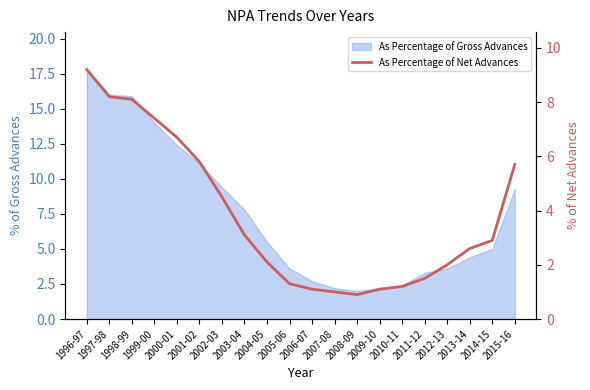

Is it true that the value at 2003-04 is 3.1?

True